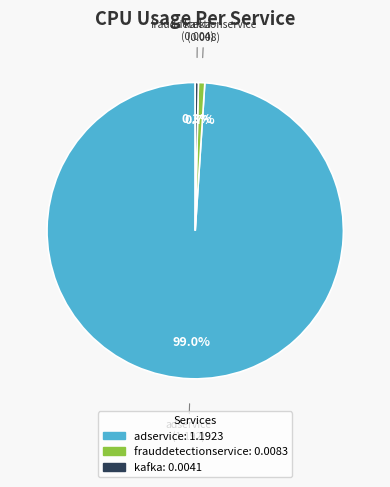

Does any single category account for the majority?

Yes